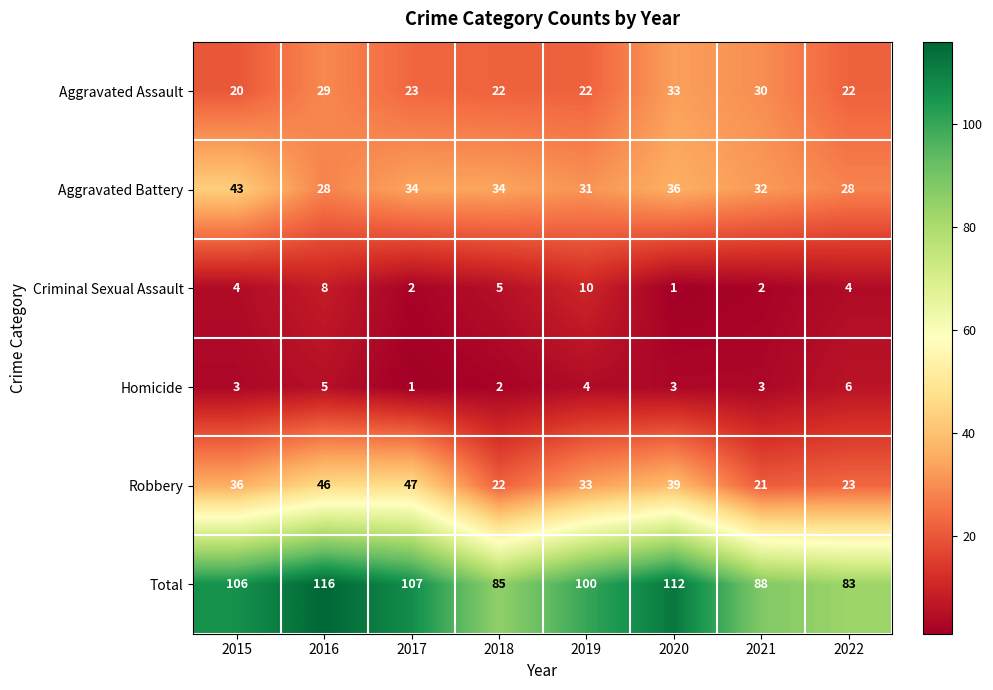

At which category is the sum across all series the highest?

2016